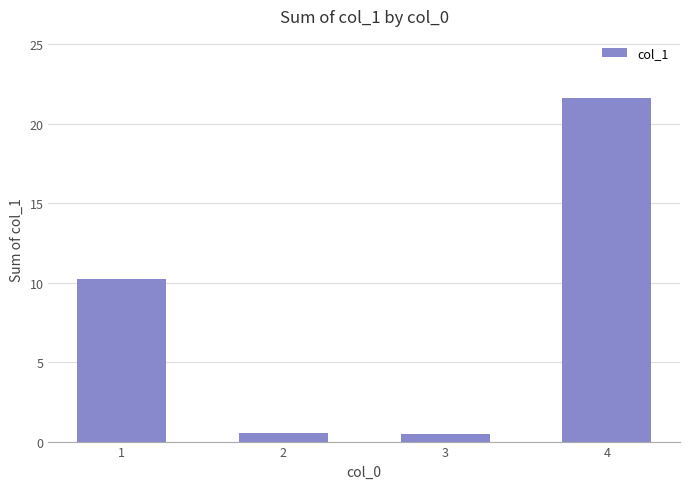

Count the number of data series in this chart.

1